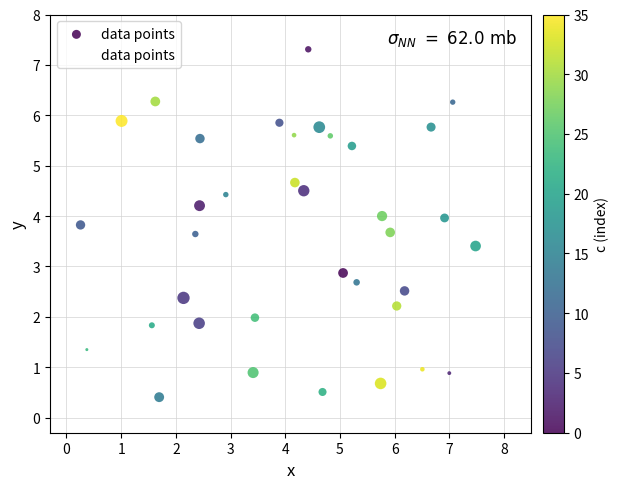

What is the range of X values (max minus min)?

7.2